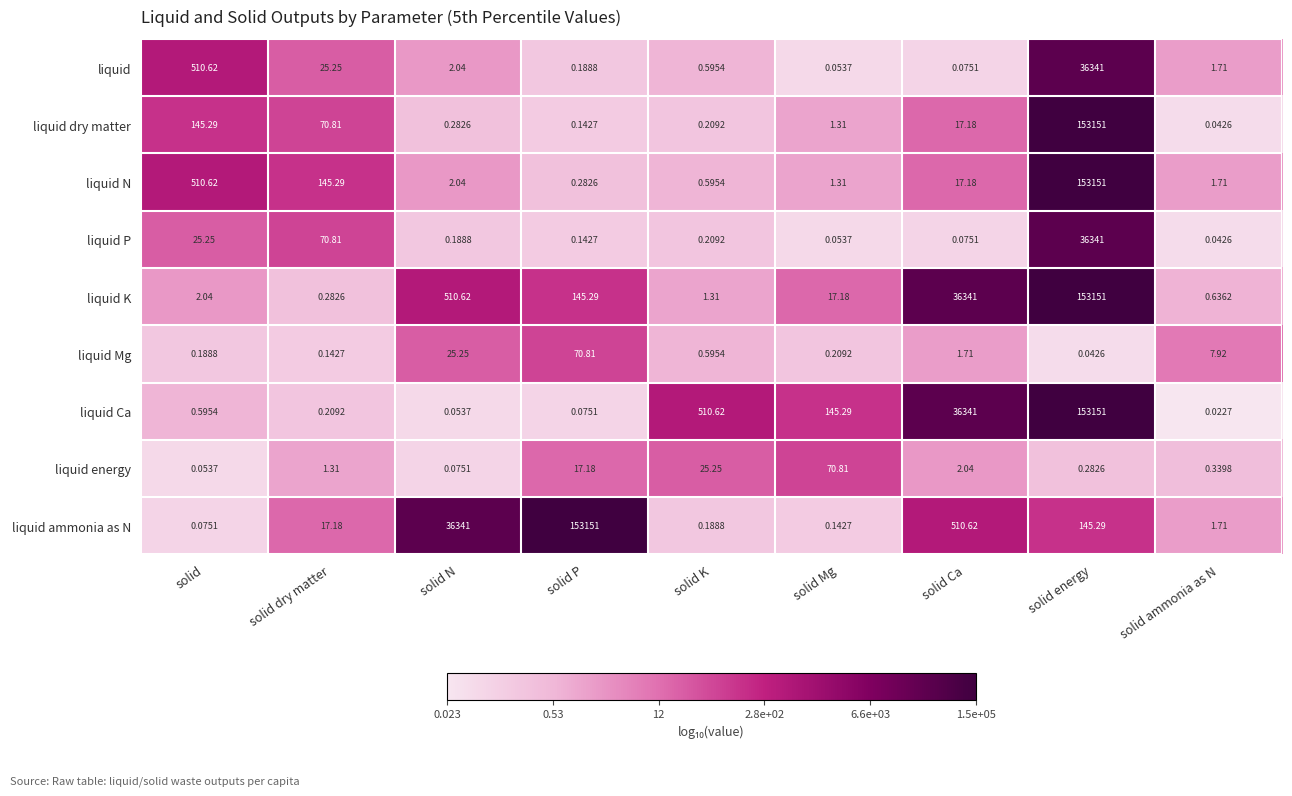

Rank the categories by liquid Mg value from lowest to highest.

solid energy, solid dry matter, solid, solid Mg, solid K, solid Ca, solid ammonia as N, solid N, solid P